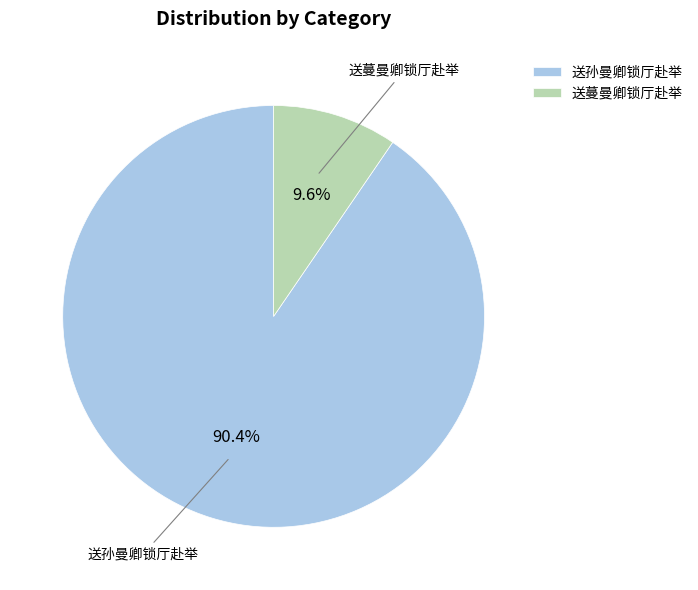

Approximately how many times larger is the value at 送蔓曼卿锁厅赴举 compared to 送孙曼卿锁厅赴举?

0.1